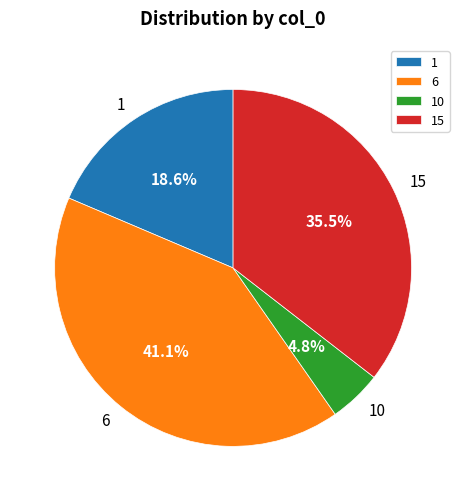

Does 1 represent more than half of the total?

No